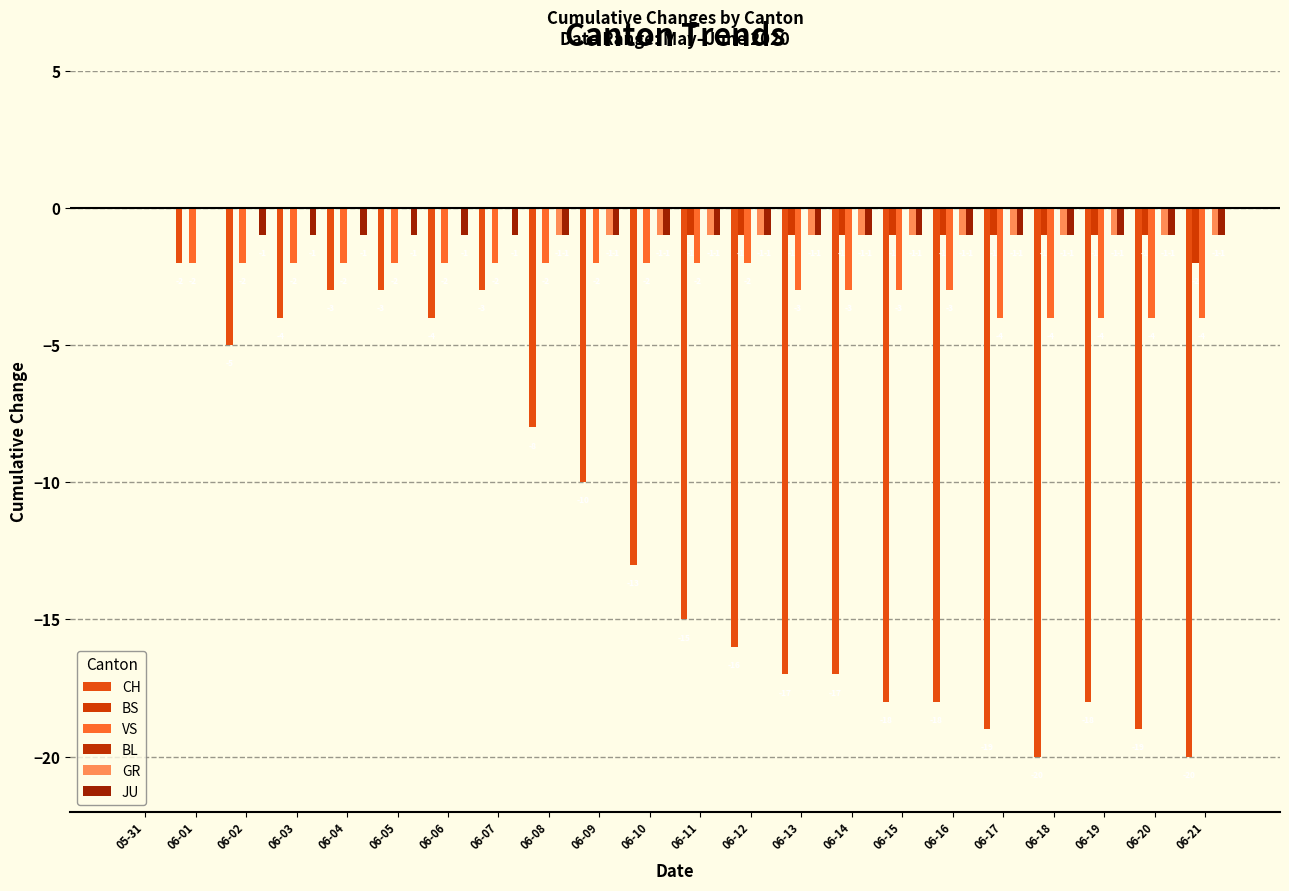

What is the label of the 15th bar from the left?

06-14